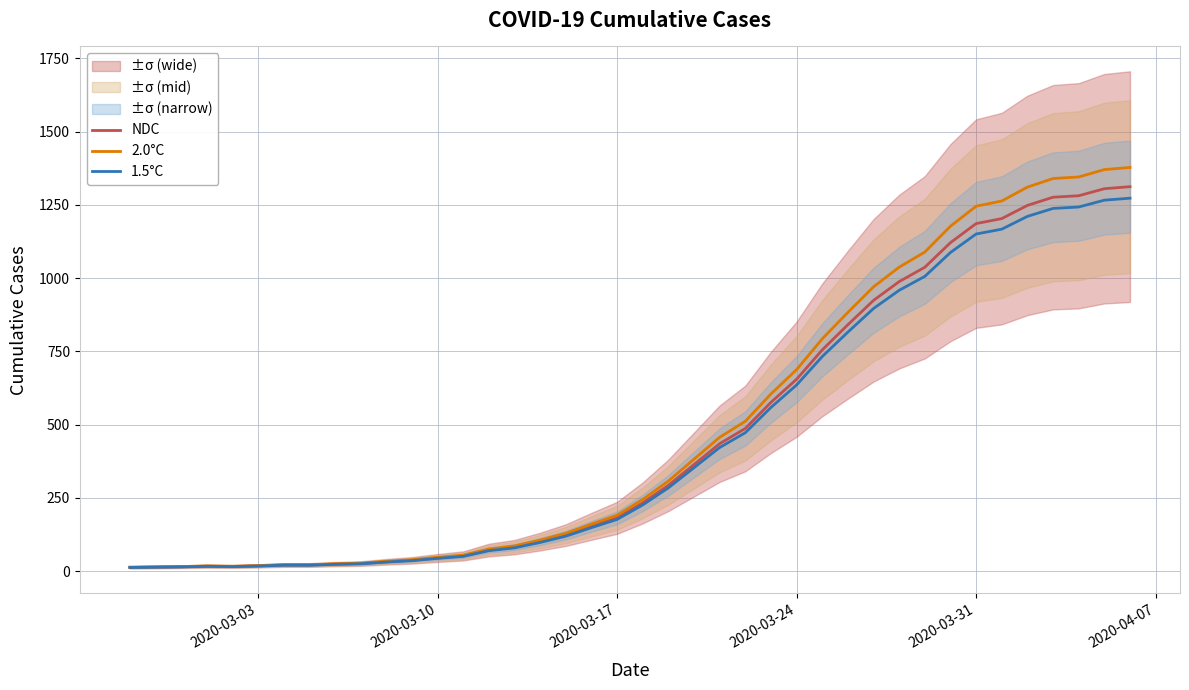

True or false: 2.0°C and NDC intersect in this chart.

False